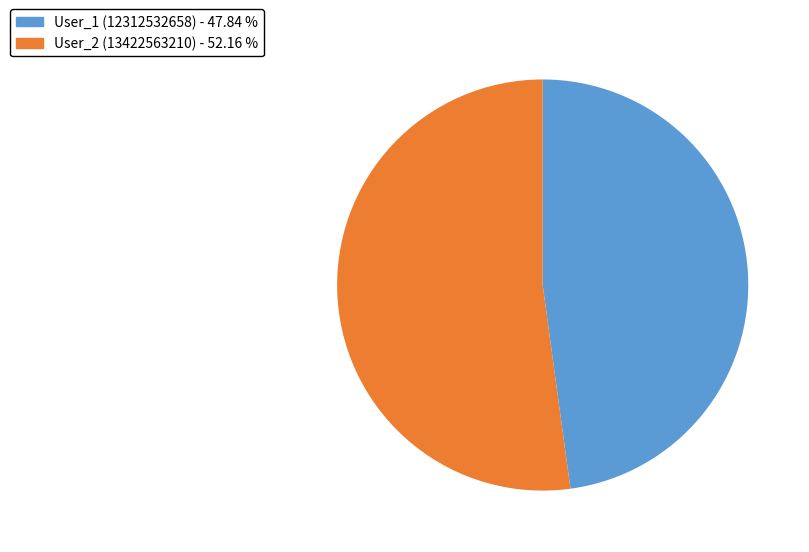

Is there a majority slice in this chart?

Yes